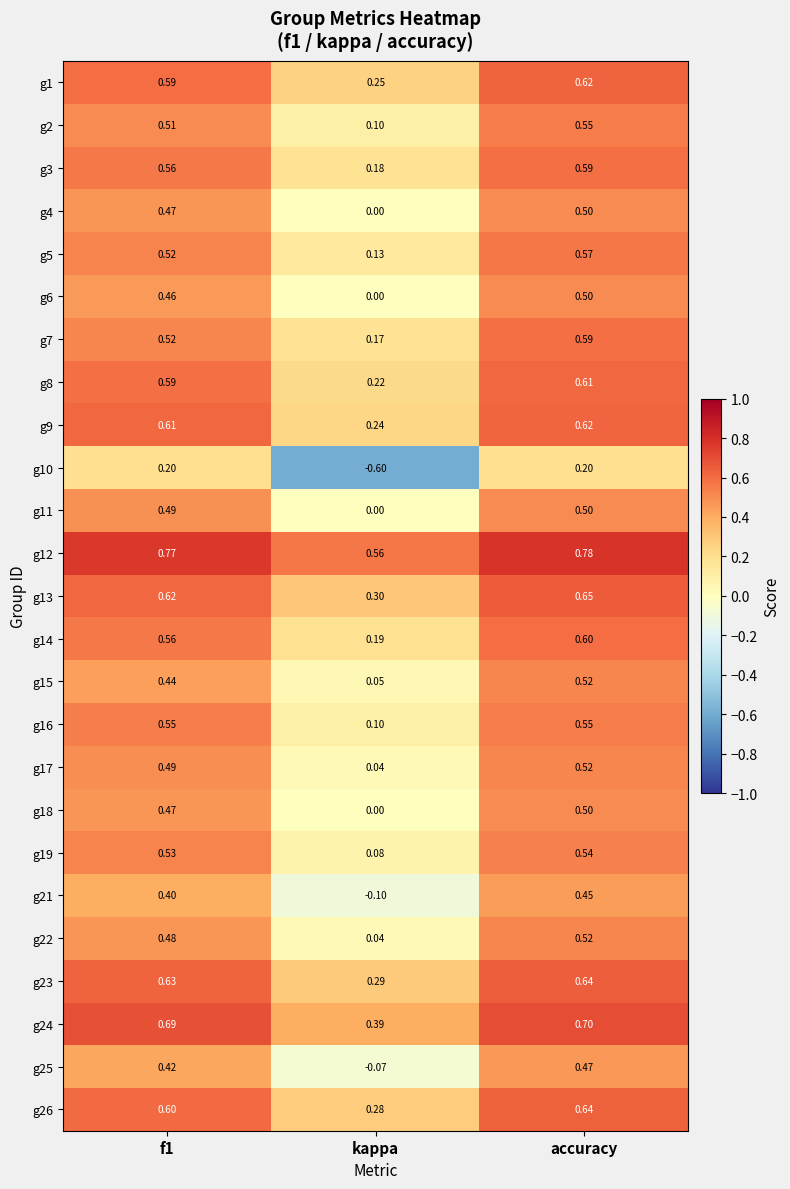

Which series has the largest total across all categories?

g12